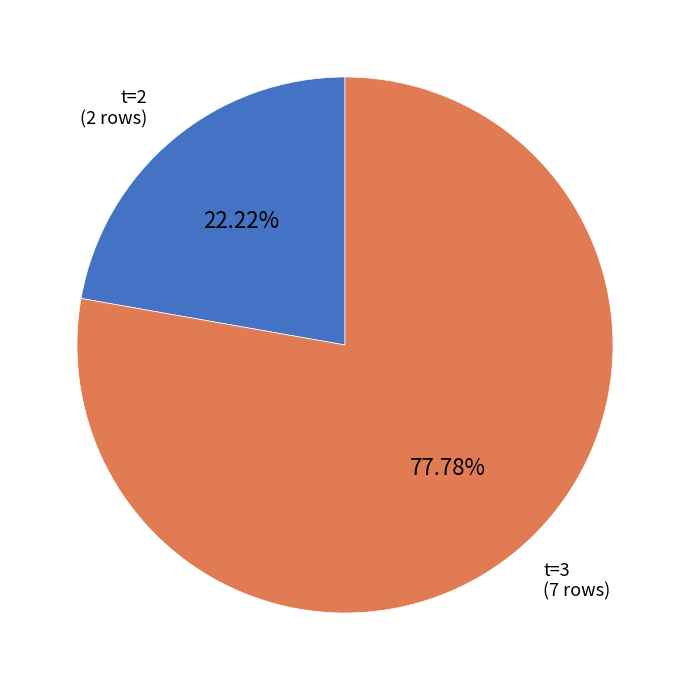

Which has a higher value, t=3 or t=2?

t=3